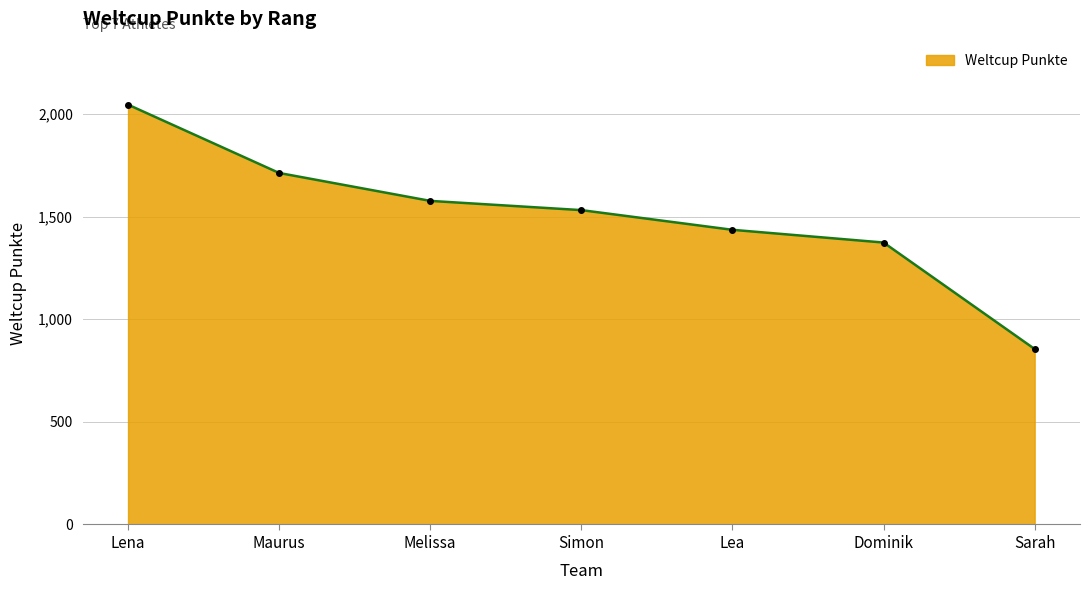

Which category has the highest value across all series?

Lena